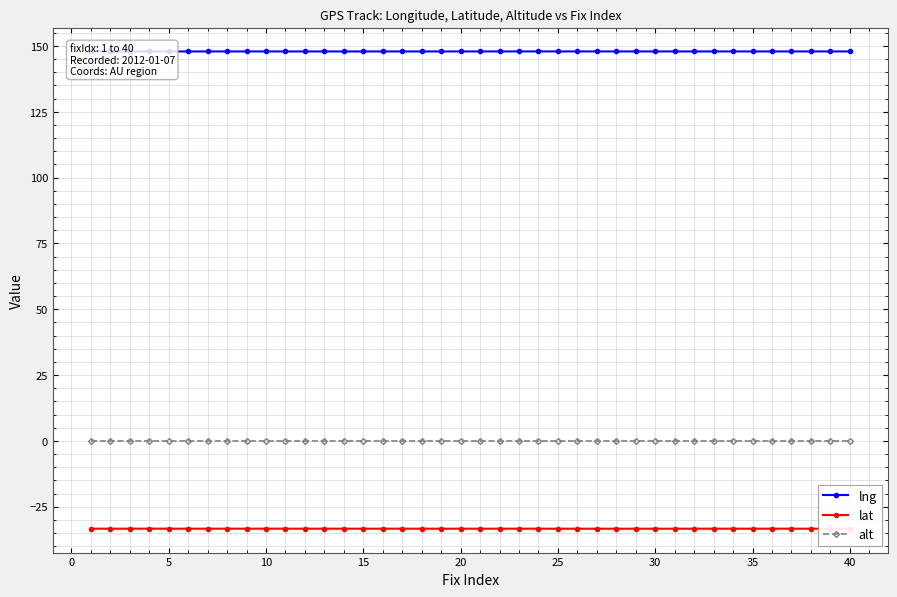

Reading right to left, what are all the values shown in this chart?

lng: 147.9	147.9	147.9	147.9	147.9	147.9	147.9	147.9	147.9	147.9	147.9	147.9	147.9	147.9	147.9	147.9	147.9	147.9	147.9	147.9	147.9	147.9	147.9	147.9	147.9	147.9	147.9	147.9	147.9	147.9	147.9	147.9	147.9	147.9	147.9	147.9	147.9	147.9	147.9	147.9
lat: -33.4	-33.4	-33.4	-33.4	-33.4	-33.4	-33.4	-33.4	-33.4	-33.4	-33.4	-33.4	-33.4	-33.4	-33.4	-33.4	-33.4	-33.4	-33.4	-33.4	-33.4	-33.4	-33.4	-33.4	-33.4	-33.4	-33.4	-33.4	-33.4	-33.4	-33.4	-33.4	-33.4	-33.4	-33.4	-33.4	-33.4	-33.4	-33.4	-33.4
alt: 0.0	0.0	0.0	0.0	0.0	0.0	0.0	0.0	0.0	0.0	0.0	0.0	0.0	0.0	0.0	0.0	0.0	0.0	0.0	0.0	0.0	0.0	0.0	0.0	0.0	0.0	0.0	0.0	0.0	0.0	0.0	0.0	0.0	0.0	0.0	0.0	0.0	0.0	0.0	0.0